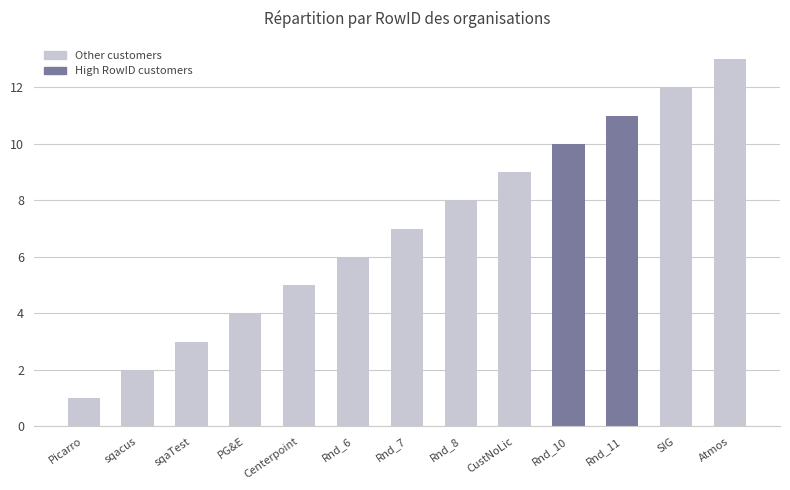

What position from the left is Rnd_11?

11